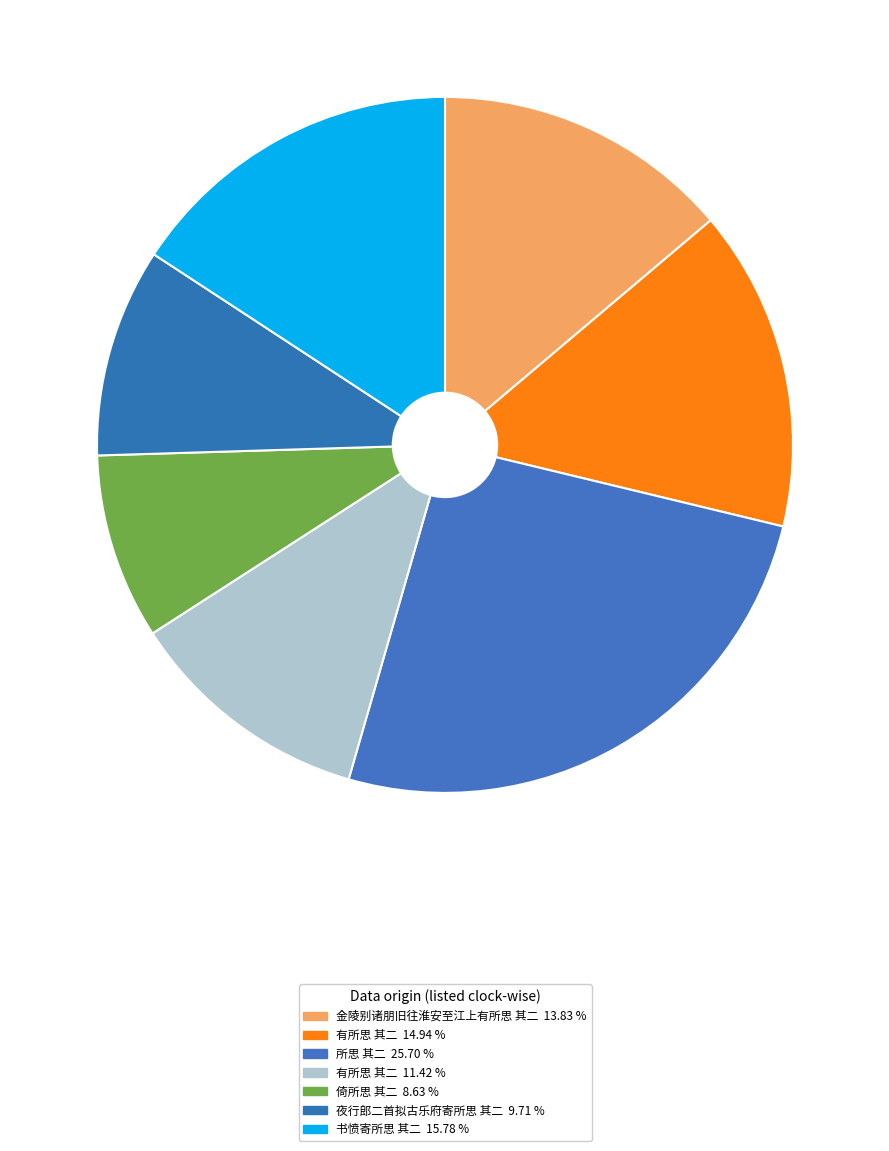

How many slices are in this pie chart?

7